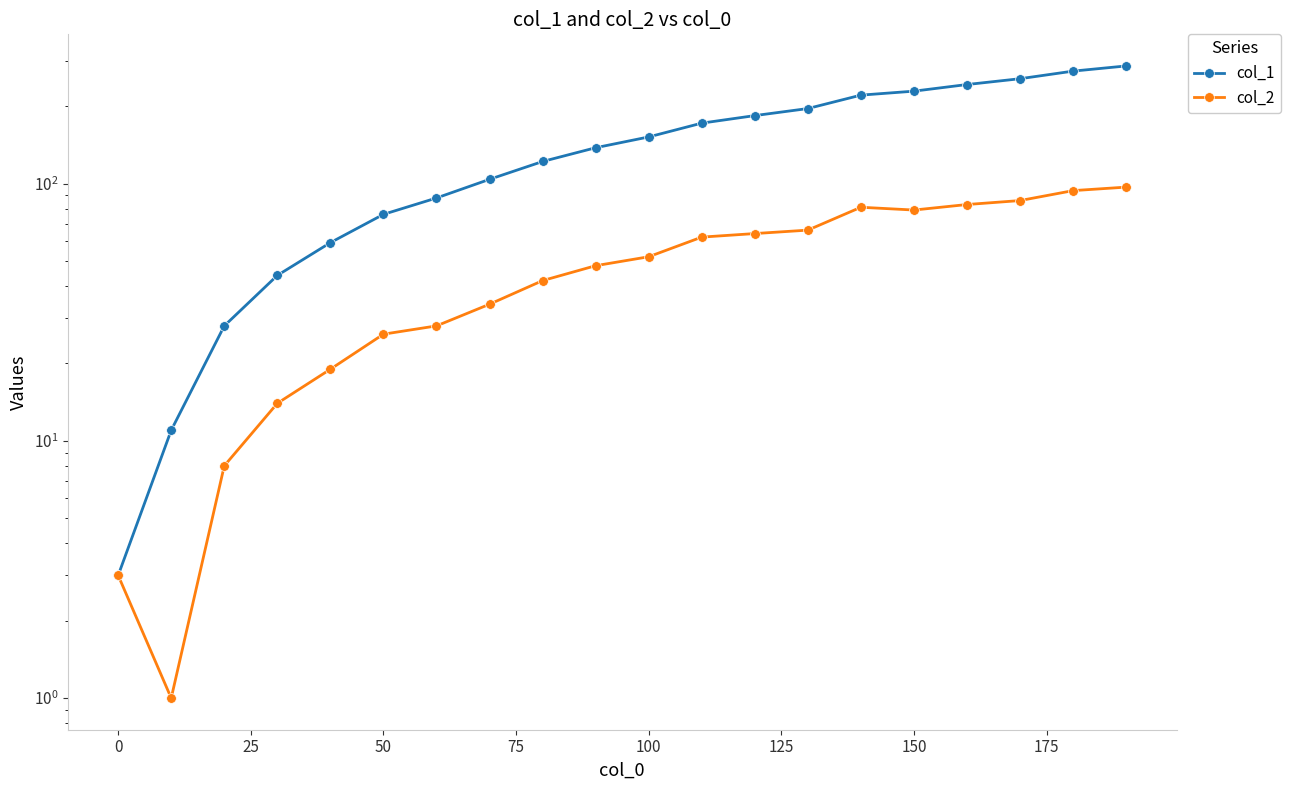

True or false: col_1 and col_2 cross at least once.

False